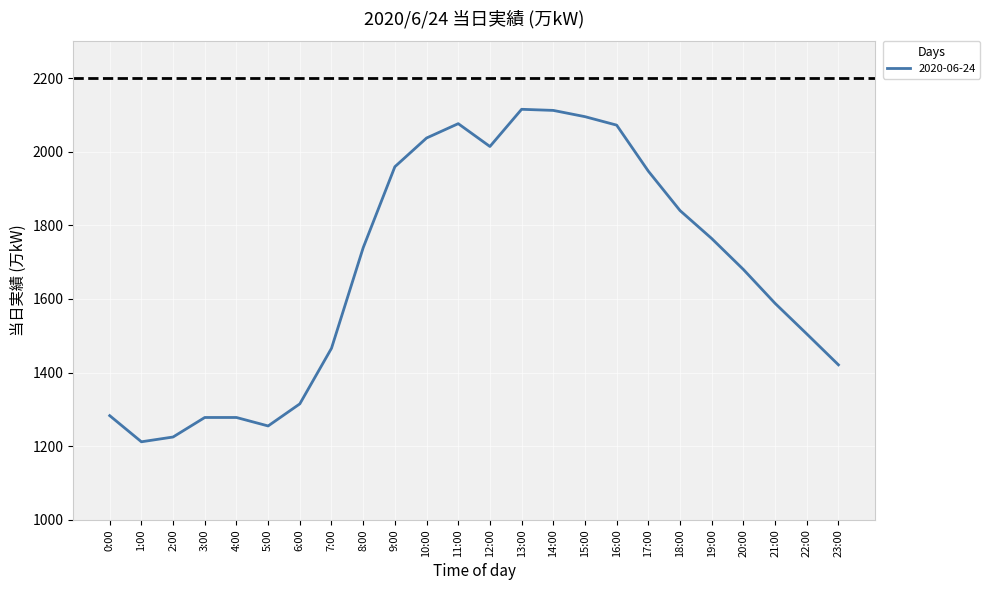

What is the change in value from 0:00 to 13:00?

+832